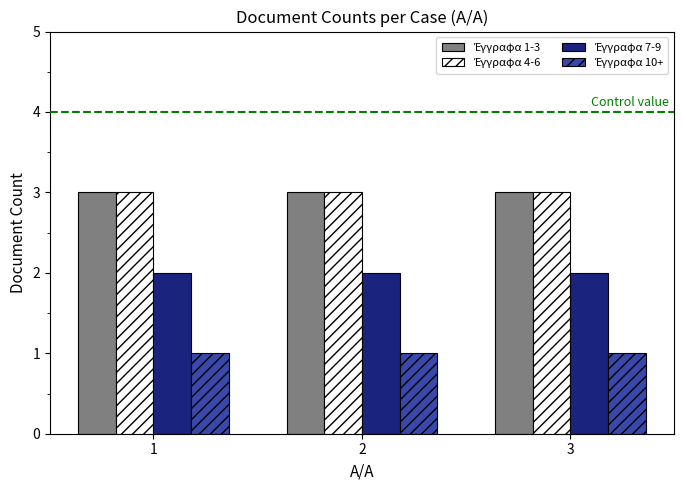

What is the total value across all series at 3?

9